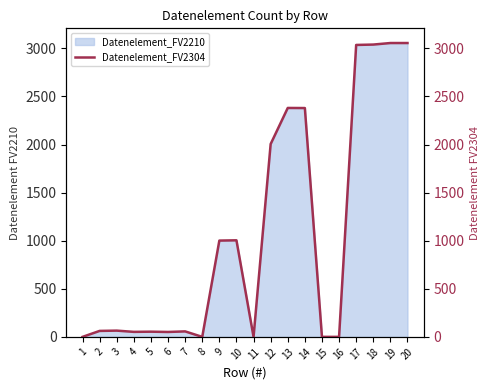

At which label does the data first exceed 65?

9